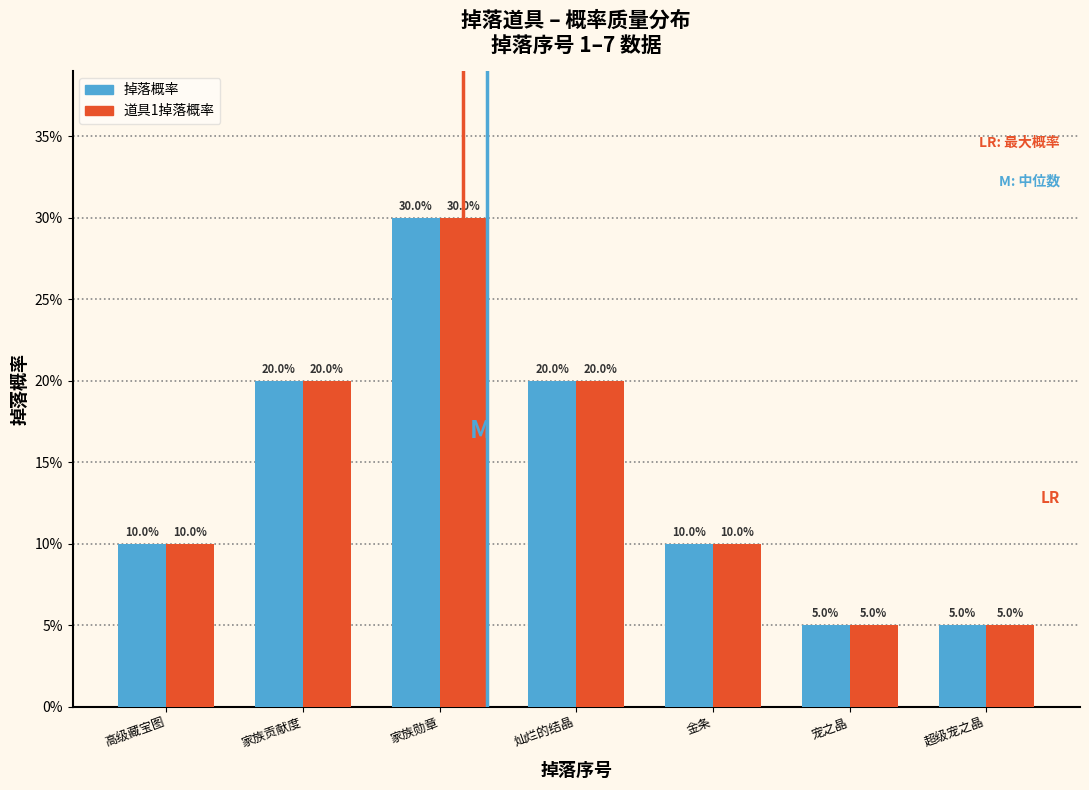

Reading left to right, extract all data points from this chart.

掉落概率: 高级藏宝图=10	家族贡献度=20	家族勋章=30	灿烂的结晶=20	金条=10	宠之晶=5	超级宠之晶=5
道具1掉落概率: 高级藏宝图=10	家族贡献度=20	家族勋章=30	灿烂的结晶=20	金条=10	宠之晶=5	超级宠之晶=5